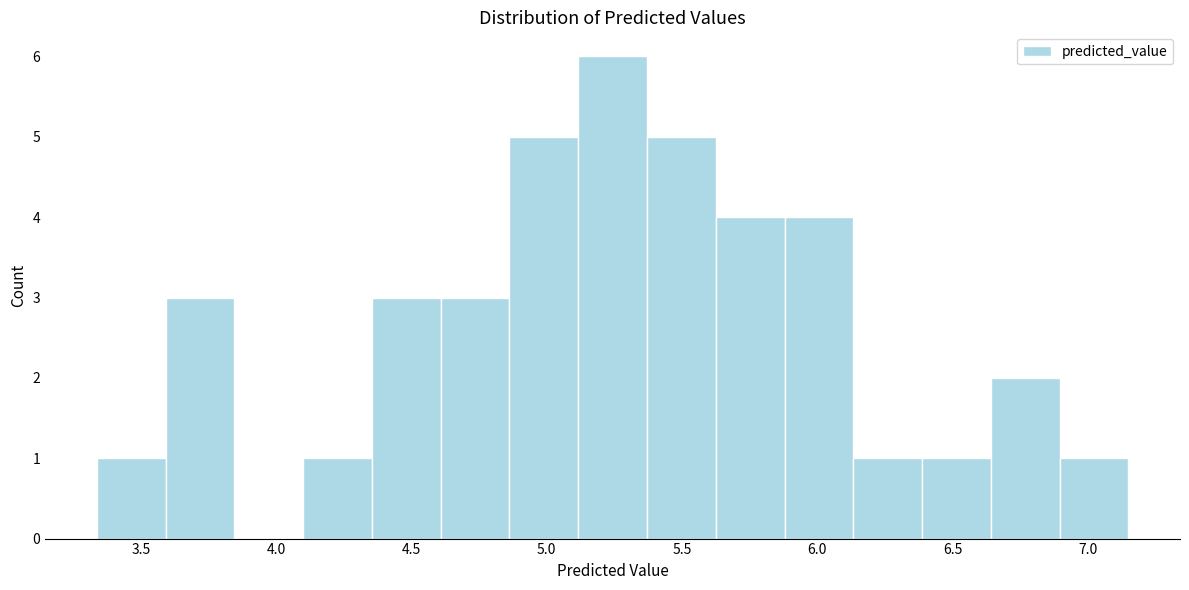

Reading left to right, transcribe this chart: for each bar, give the range it covers on the x-axis and its height. Neither the bar edges nor the heights are printed on the chart, so give them approximately, as read against the axes.

3.35 to 3.60: 1
3.60 to 3.85: 3
3.85 to 4.10: 0
4.10 to 4.35: 1
4.35 to 4.60: 3
4.60 to 4.85: 3
4.85 to 5.10: 5
5.10 to 5.35: 6
5.35 to 5.60: 5
5.60 to 5.90: 4
5.90 to 6.15: 4
6.15 to 6.40: 1
6.40 to 6.65: 1
6.65 to 6.90: 2
6.90 to 7.15: 1